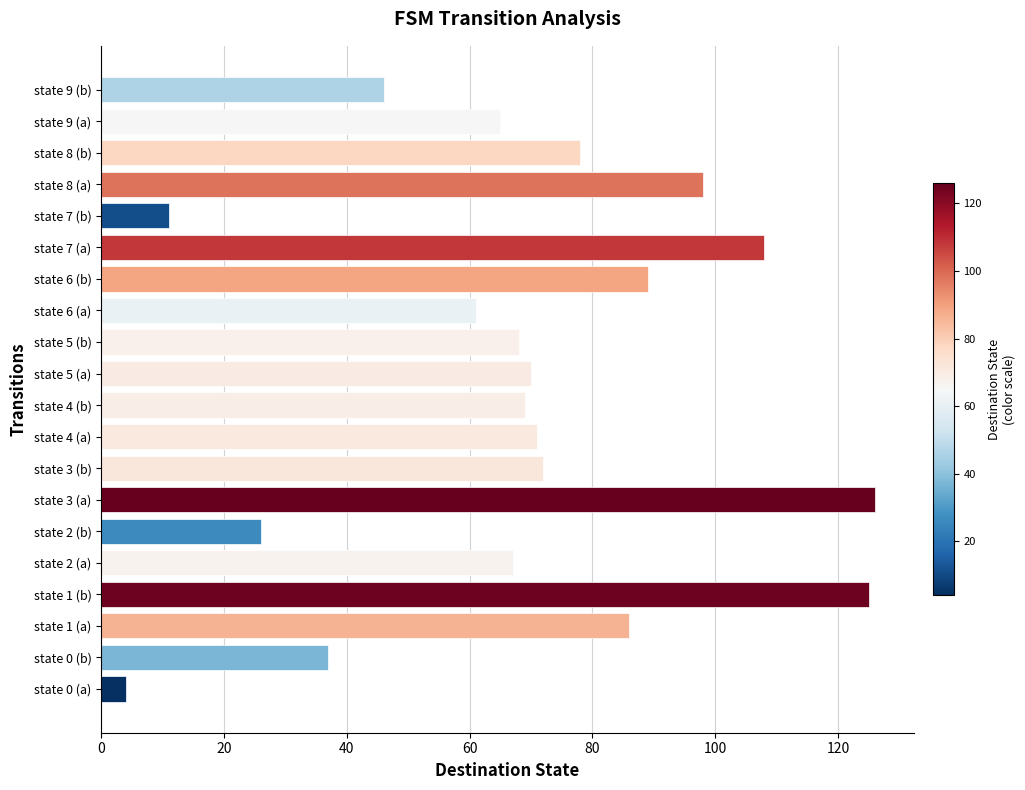

What is the ratio of the value at state 2 (b) to the value at state 5 (b)?

0.4